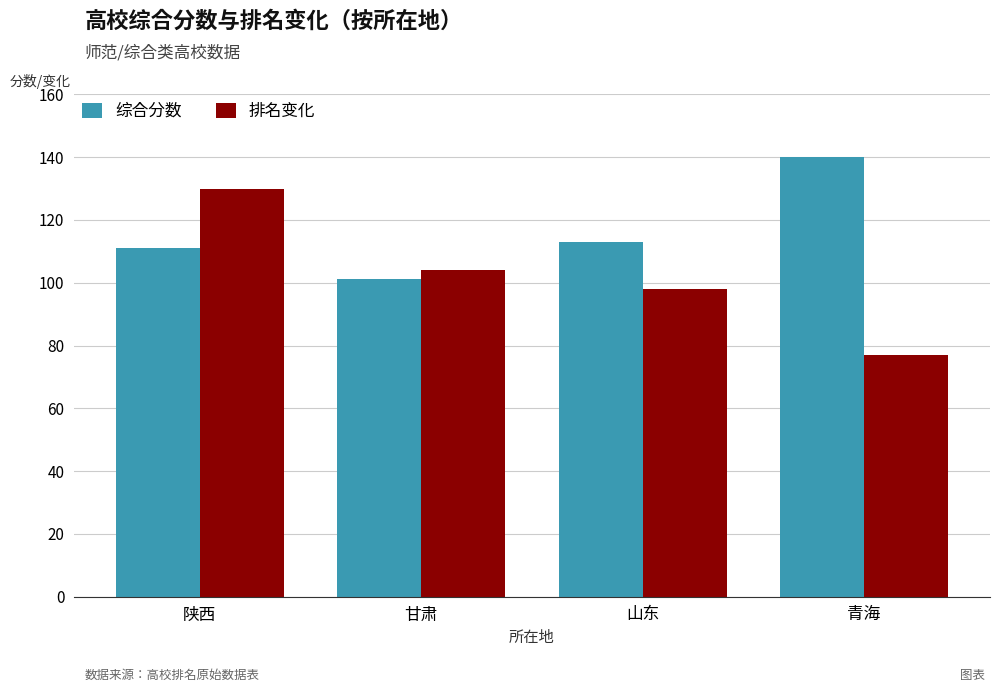

Where is 综合分数 nearest to the value 120?

山东